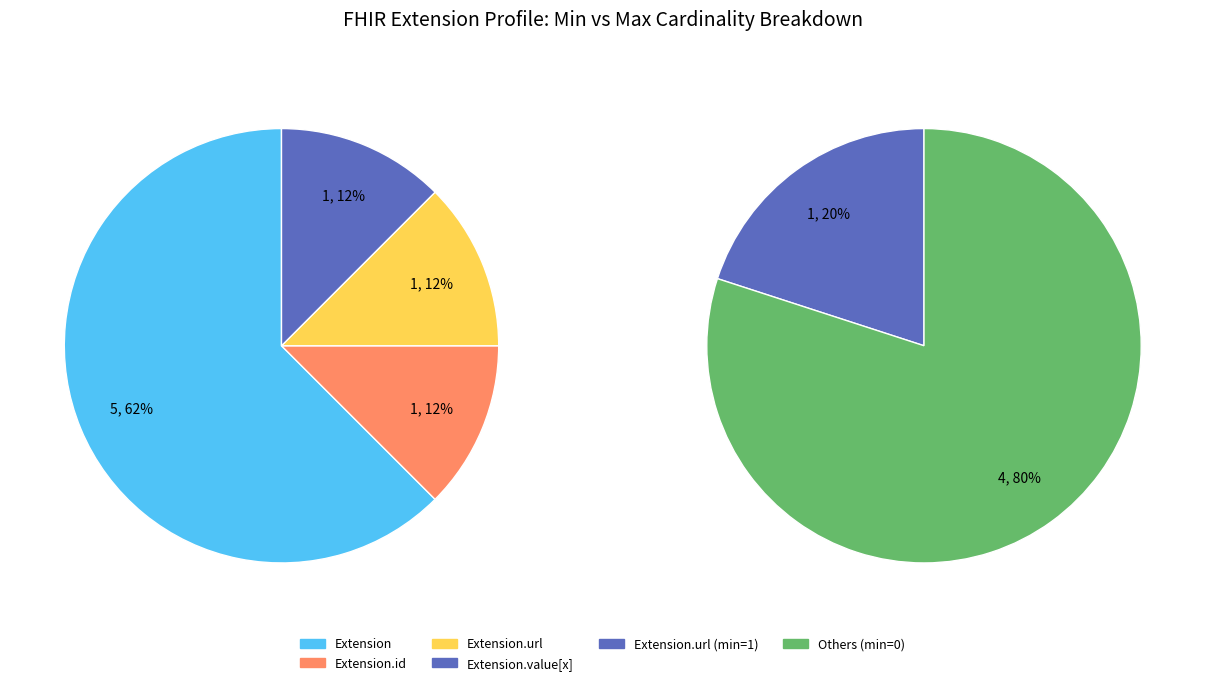

Does Extension.id represent more than half of the total?

No